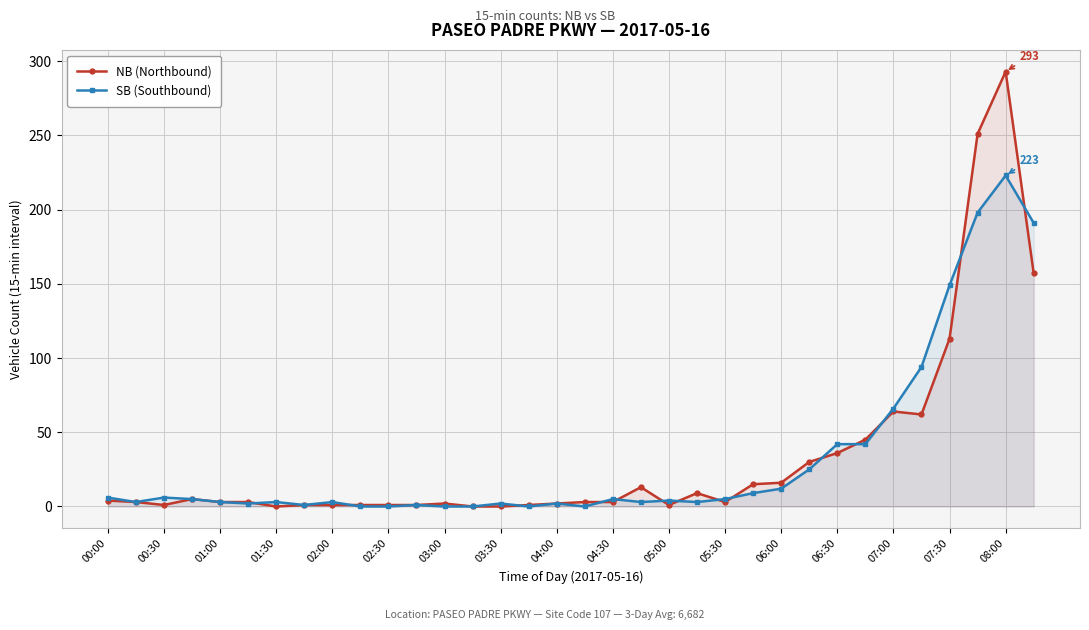

Which series has the widest spread of values?

NB (Northbound)